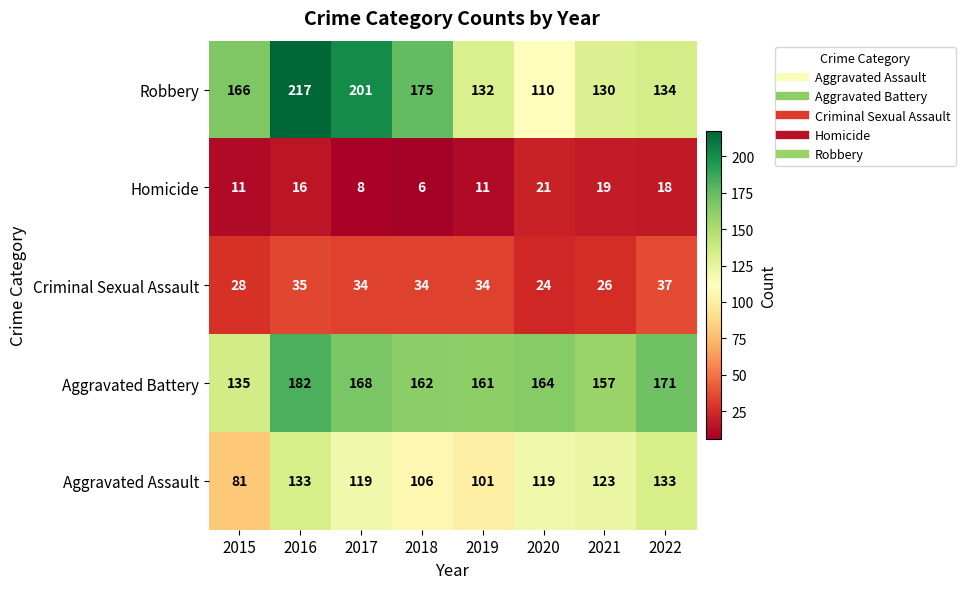

Rank the series by their maximum value, from highest to lowest.

Robbery, Aggravated Battery, Aggravated Assault, Criminal Sexual Assault, Homicide